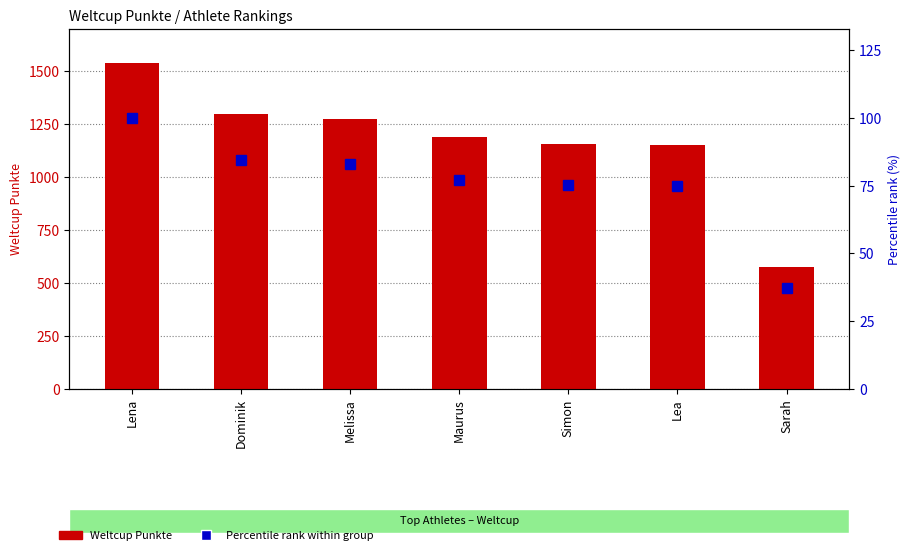

Reading left to right, extract all data points from this chart.

Weltcup Punkte: 1537.0	1295.0	1272.0	1187.0	1154.0	1149.0	573.0
Percentile rank within group: 100.0	84.3	82.8	77.2	75.1	74.8	37.3